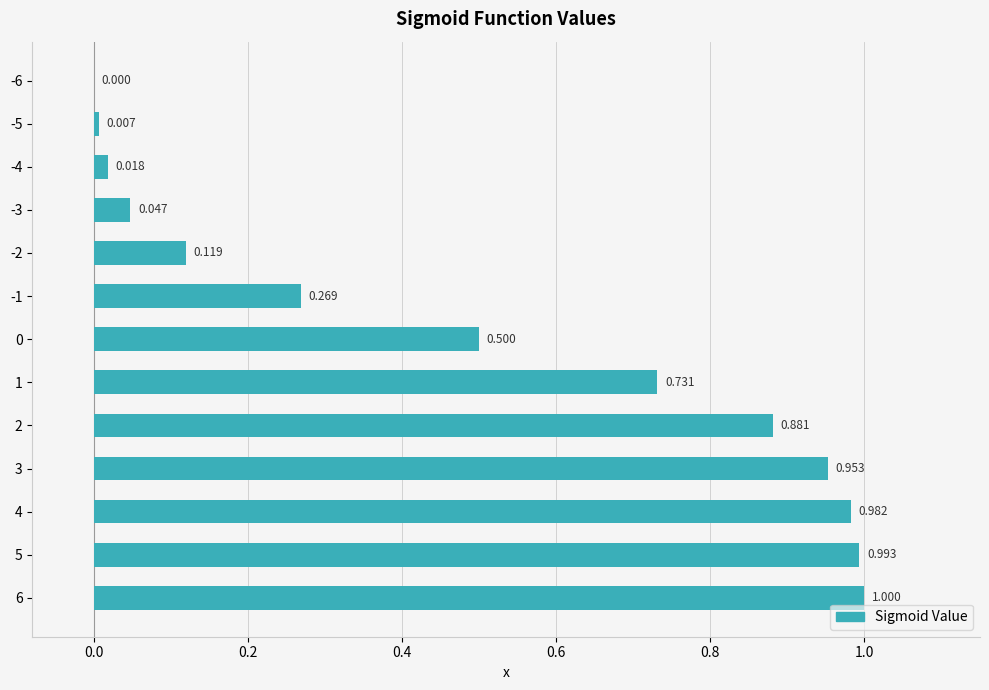

How many series are shown in this chart?

1